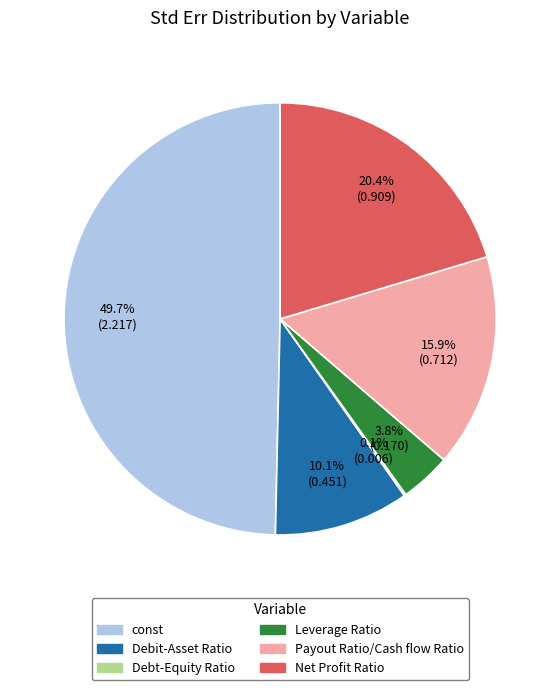

Which has a higher value, Debit-Asset Ratio or Payout Ratio/Cash flow Ratio?

Payout Ratio/Cash flow Ratio